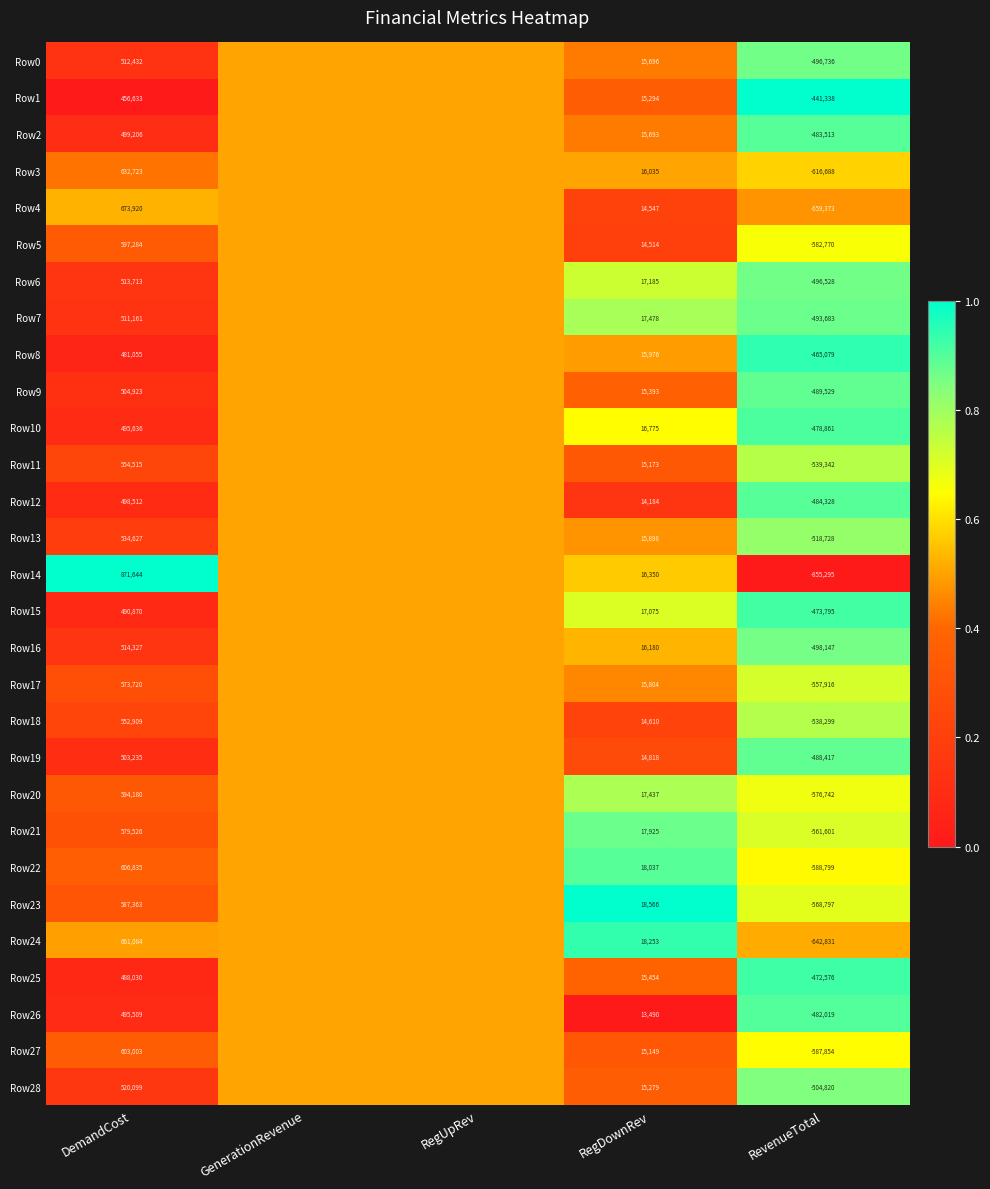

What is the total value across all series at DemandCost?

16108674.0